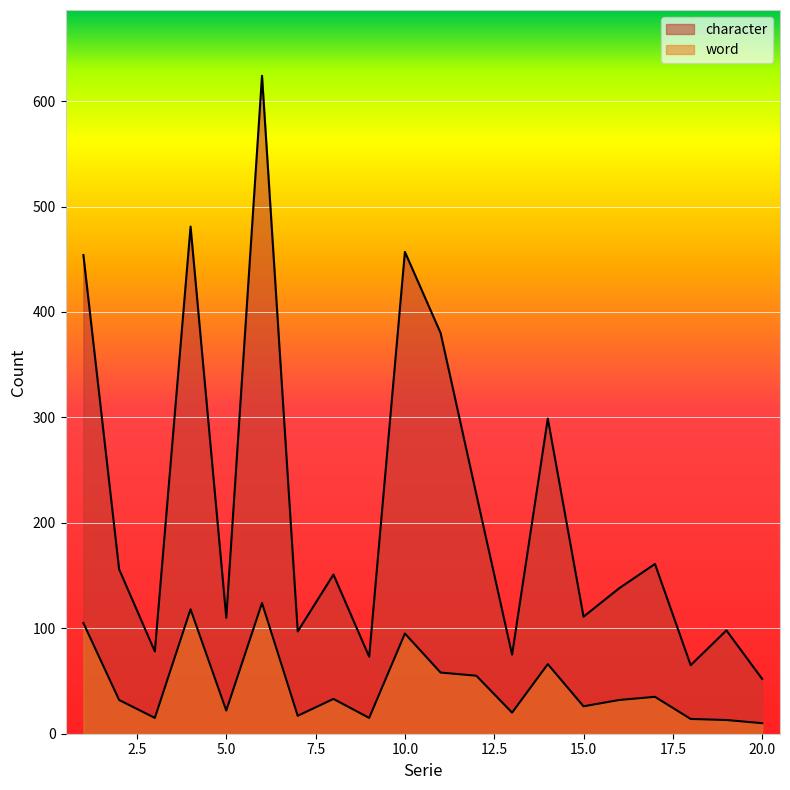

True or false: word and character intersect in this chart.

False